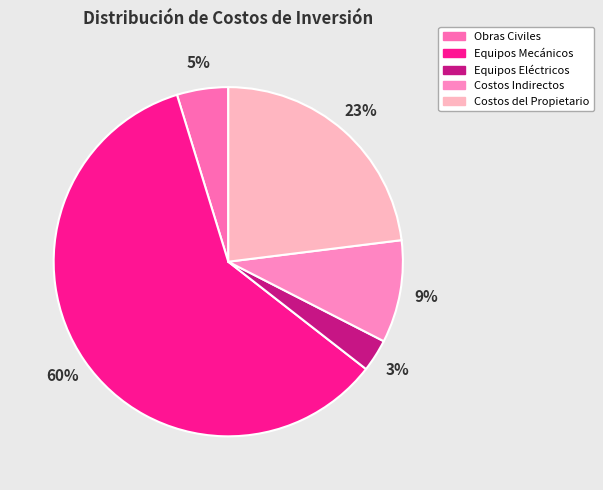

Which slice is the largest?

Equipos Mecánicos